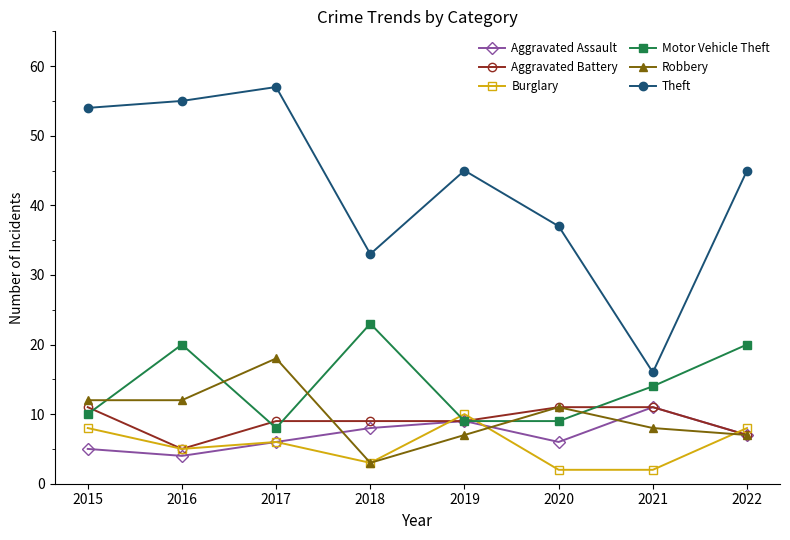

True or false: Robbery and Theft cross at least once.

False